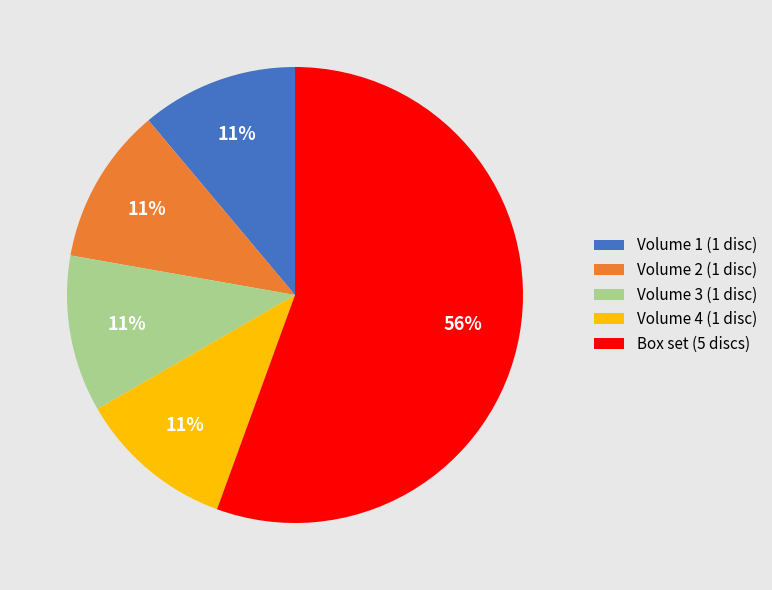

How many segments does this pie chart have?

5